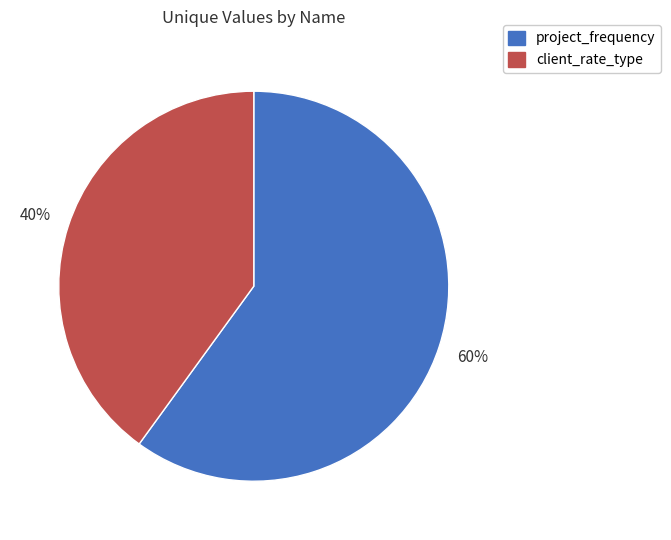

To the nearest percent, what is the difference between the client_rate_type and project_frequency slice percentages?

20%